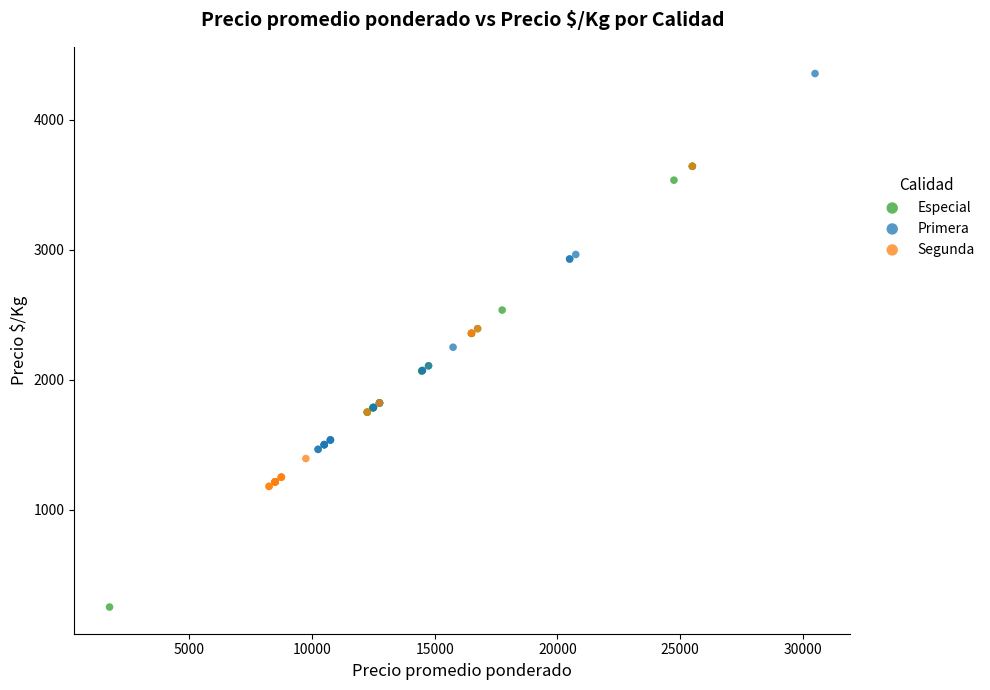

Which series has the widest spread of Y values?

Especial